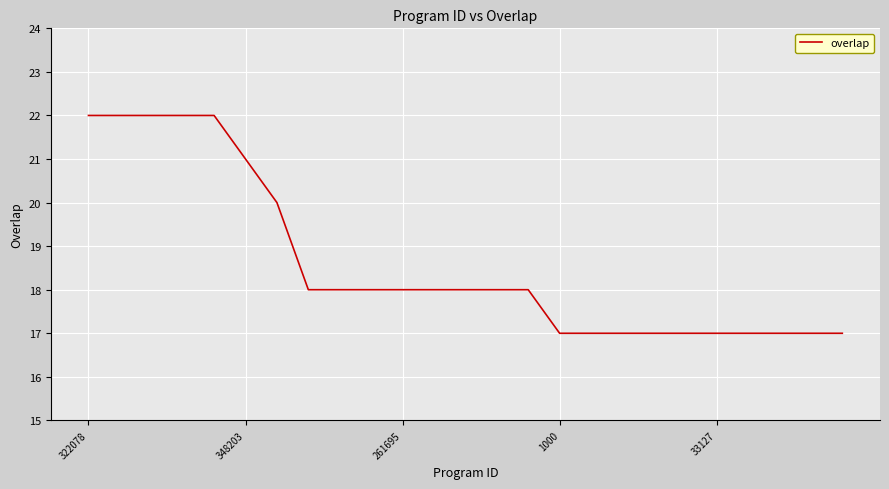

What is the minimum value shown in the chart?

17